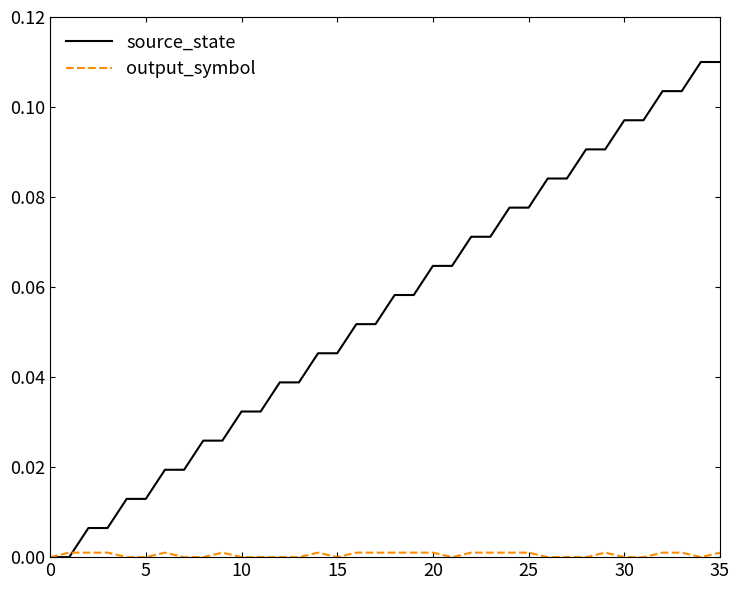

Which series has the widest spread of values?

source_state